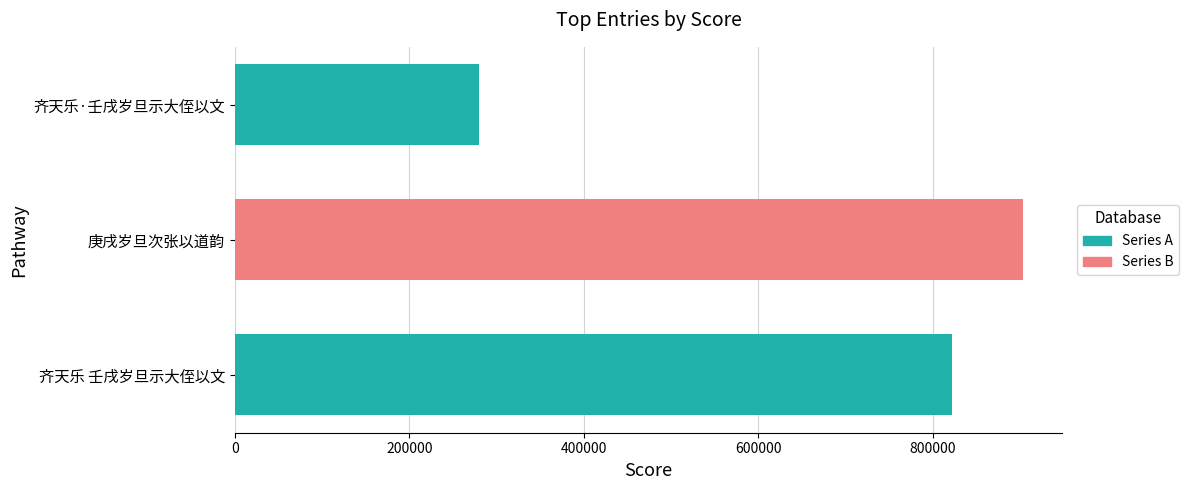

Reading bottom to top, what are all the values shown in this chart?

822615	903263	279336